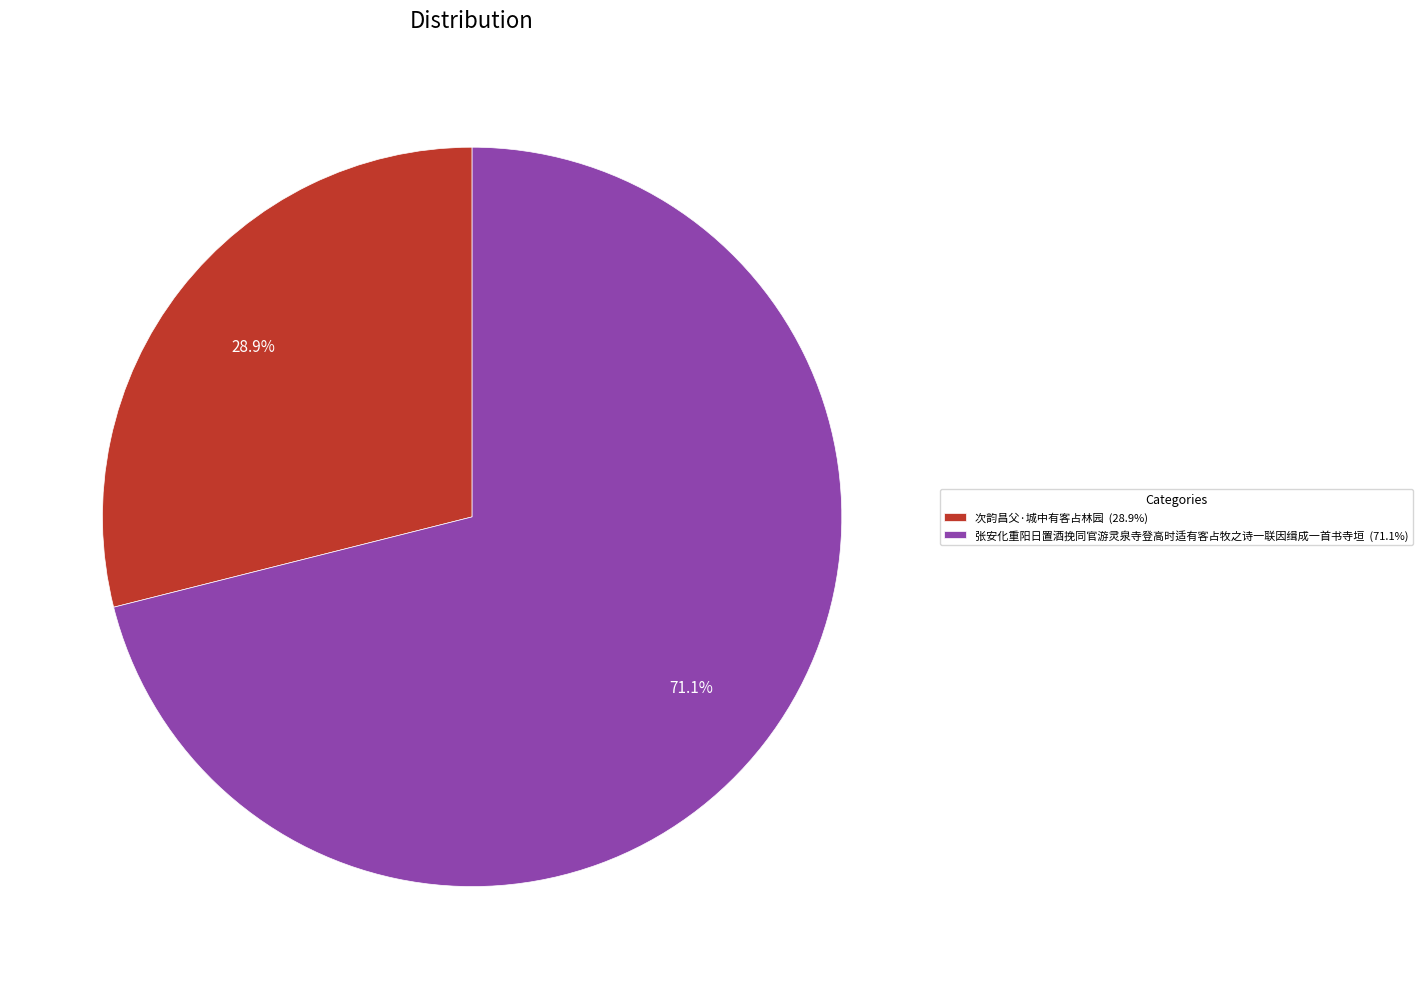

True or false: 张安化重阳日置酒挽同官游灵泉寺登高时适有客占牧之诗一联因缉成一首书寺垣 accounts for 85% of the total.

False